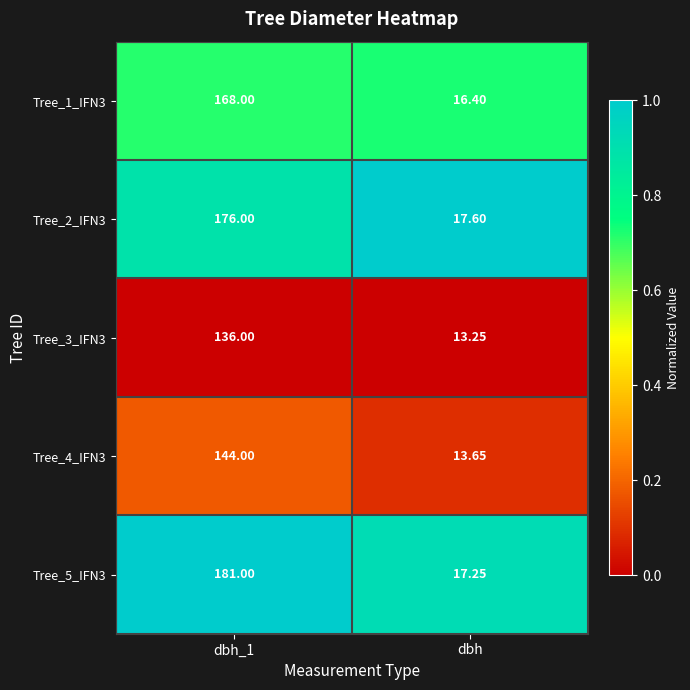

Which label corresponds to the smallest value in the chart?

dbh